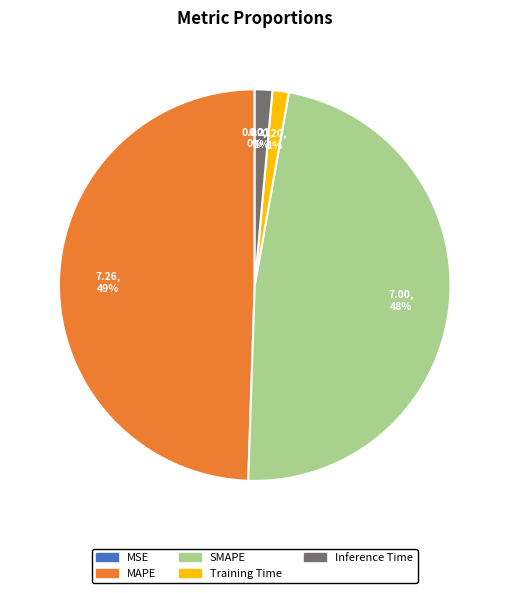

True or false: SMAPE accounts for 48% of the total.

True